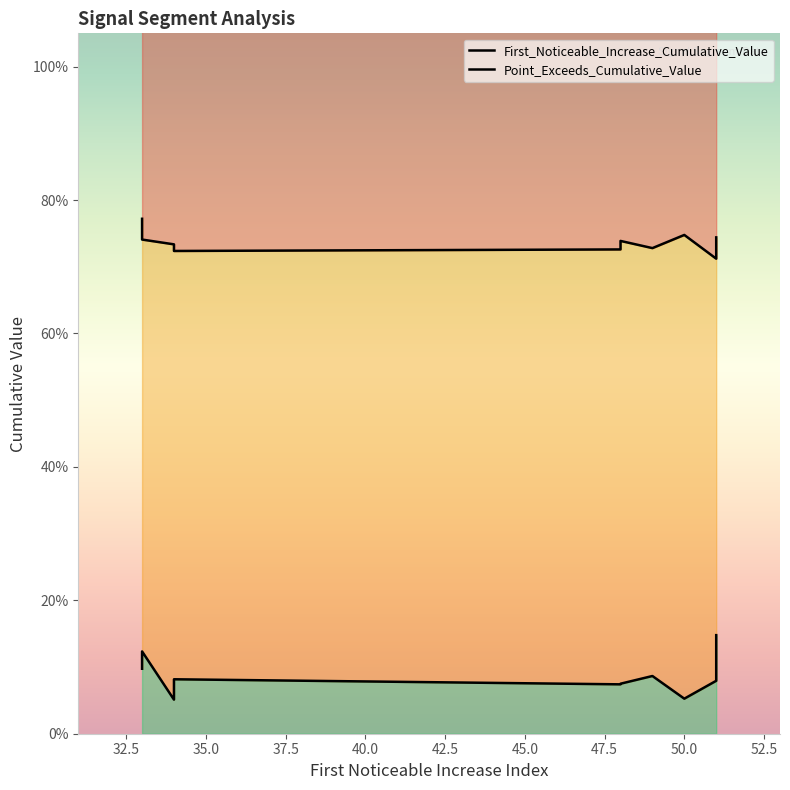

What is the difference between the maximum and minimum values in the Point_Exceeds_Cumulative_Value series?

0.1